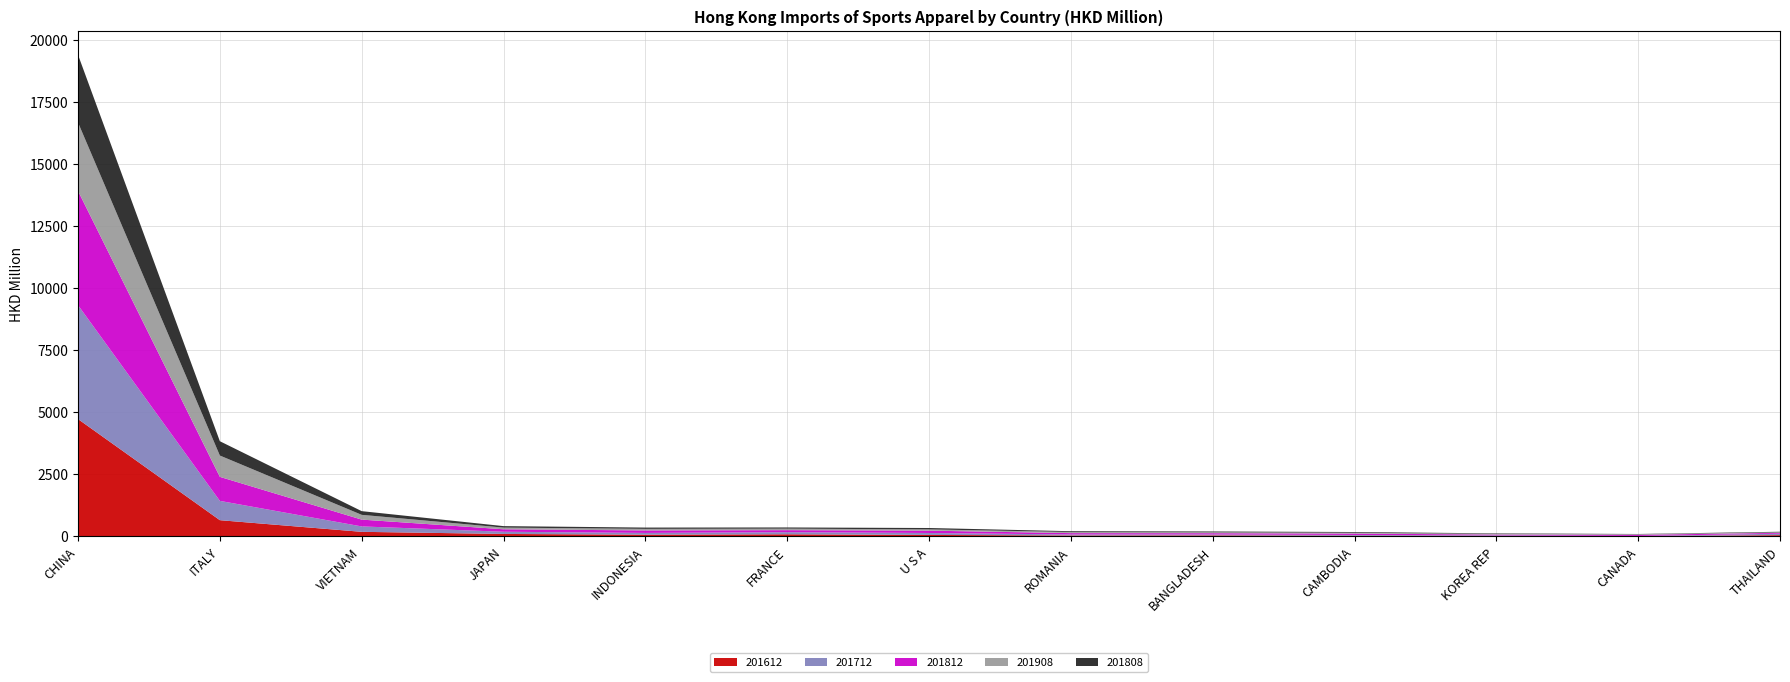

Reading right to left, transcribe all the data shown in this chart.

201612: THAILAND=47.5	CANADA=7.2	KOREA REP=17.3	CAMBODIA=24.5	BANGLADESH=37.7	ROMANIA=34.0	U S A=55.7	FRANCE=82.4	INDONESIA=66.9	JAPAN=96.1	VIETNAM=181.3	ITALY=650.8	CHINA=4725.7
201712: THAILAND=59.1	CANADA=8.4	KOREA REP=21.1	CAMBODIA=30.2	BANGLADESH=36.8	ROMANIA=42.0	U S A=79.2	FRANCE=85.1	INDONESIA=70.6	JAPAN=89.0	VIETNAM=217.9	ITALY=777.8	CHINA=4590.2
201812: THAILAND=33.8	CANADA=45.3	KOREA REP=32.8	CAMBODIA=55.6	BANGLADESH=52.0	ROMANIA=52.9	U S A=93.9	FRANCE=81.1	INDONESIA=99.4	JAPAN=99.7	VIETNAM=275.1	ITALY=968.3	CHINA=4603.3
201908: THAILAND=21.5	CANADA=23.0	KOREA REP=29.4	CAMBODIA=34.8	BANGLADESH=37.7	ROMANIA=45.3	U S A=51.0	FRANCE=60.8	INDONESIA=63.9	JAPAN=67.0	VIETNAM=192.0	ITALY=859.3	CHINA=2757.5
201808: THAILAND=22.7	CANADA=10.3	KOREA REP=18.6	CAMBODIA=28.7	BANGLADESH=31.4	ROMANIA=32.2	U S A=55.9	FRANCE=48.3	INDONESIA=52.1	JAPAN=59.7	VIETNAM=148.6	ITALY=576.5	CHINA=2728.1